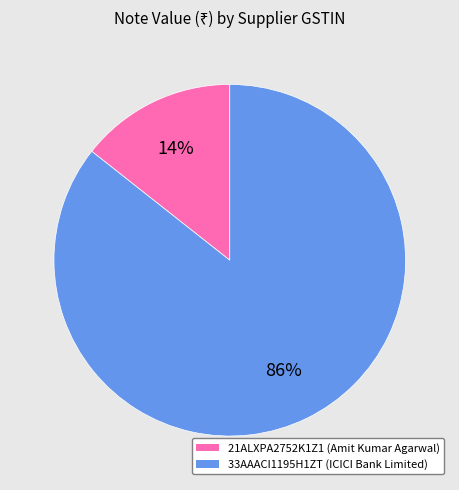

Is there any slice that represents more than half of the pie?

Yes